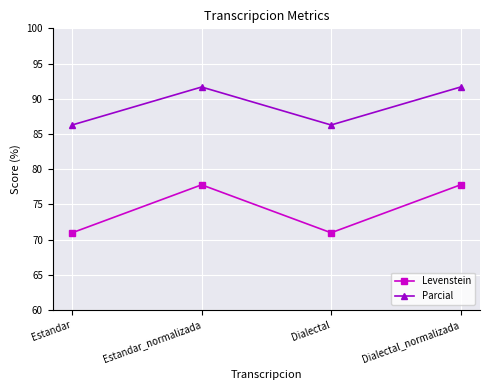

How many data points does each series have?

4